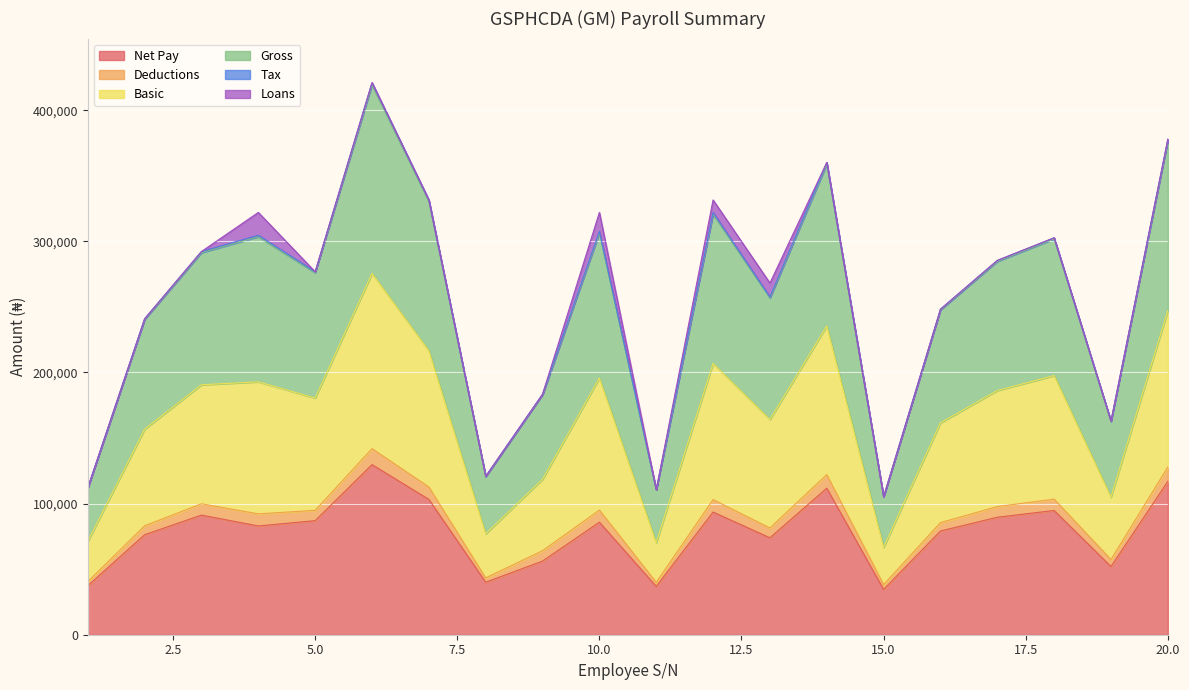

Which category has the lowest value in the Gross series?

15